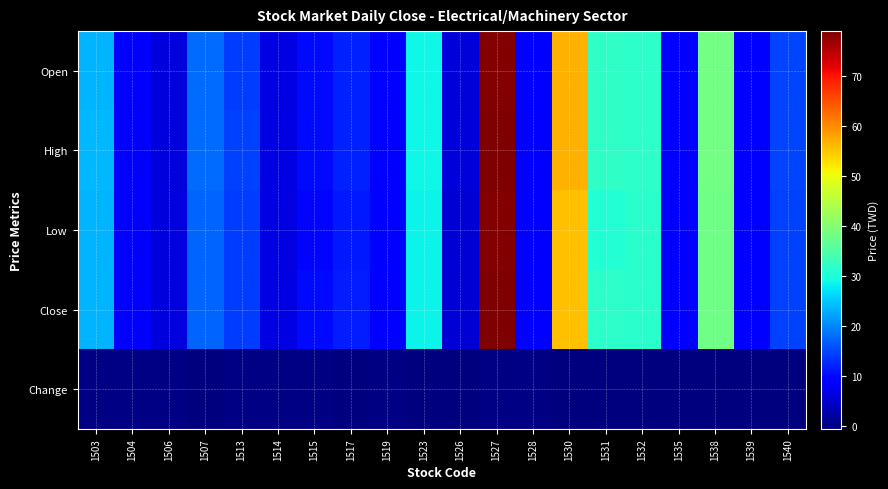

How many data points does each series have?

20